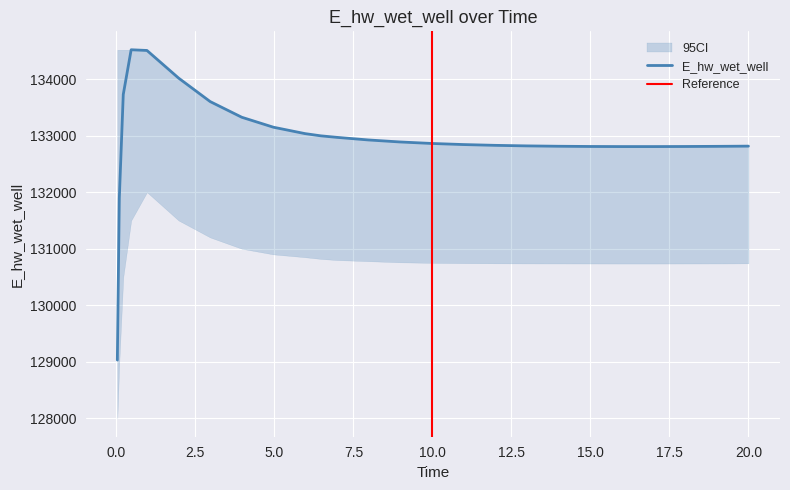

What is the maximum value for E_hw_wet_well?

134520.2